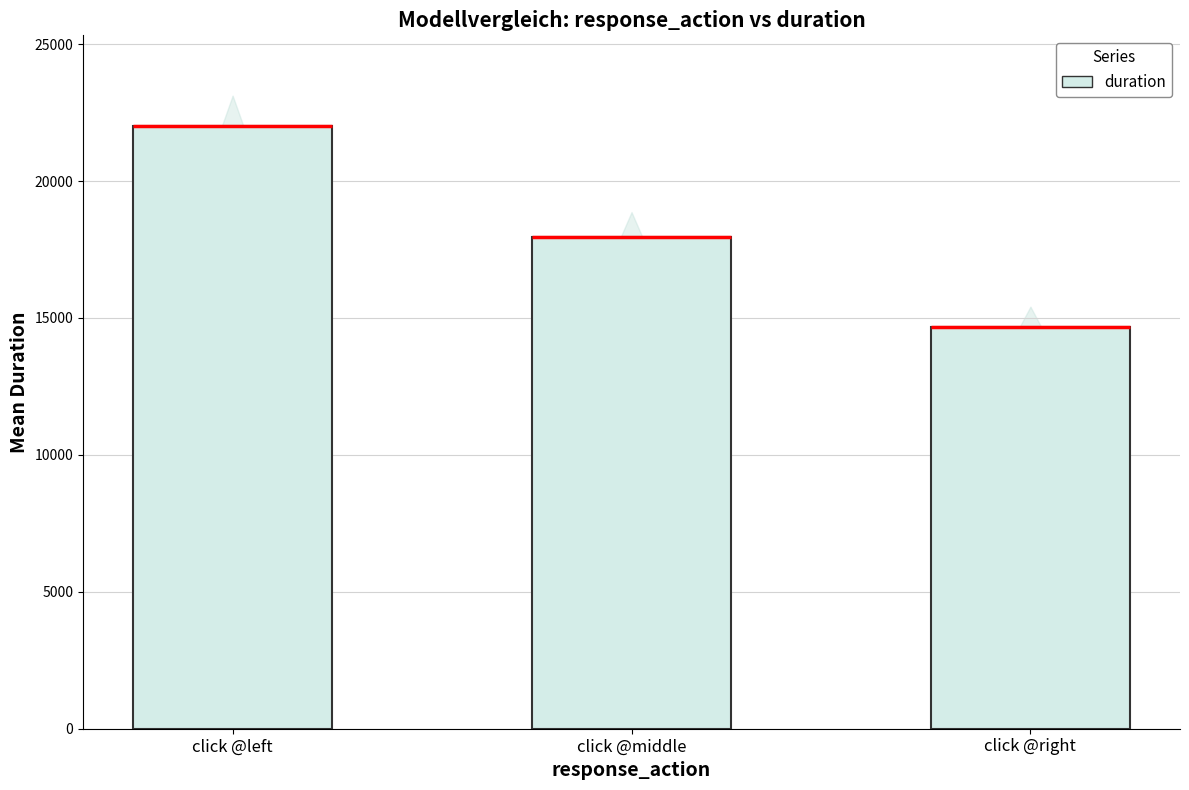

What is the difference between the values at click @right and click @left?

7339.5